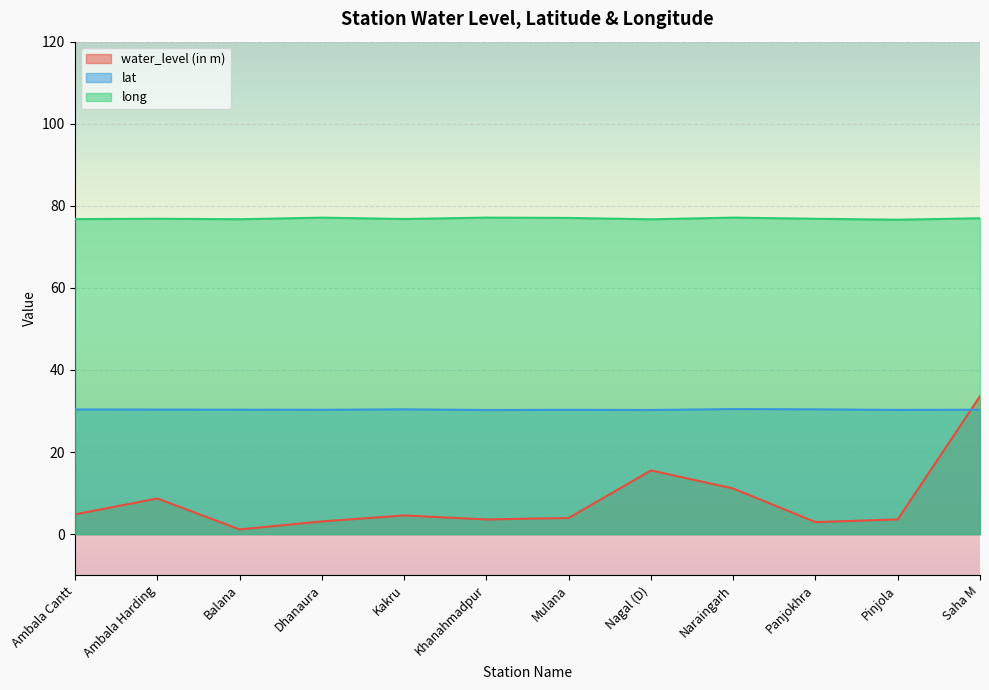

True or false: lat has a value of 30.2 at Nagal (D).

True